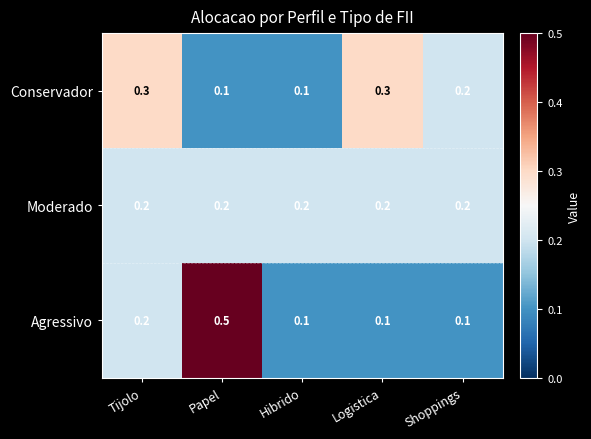

Rank the series at Logistica from highest to lowest value.

Conservador, Moderado, Agressivo